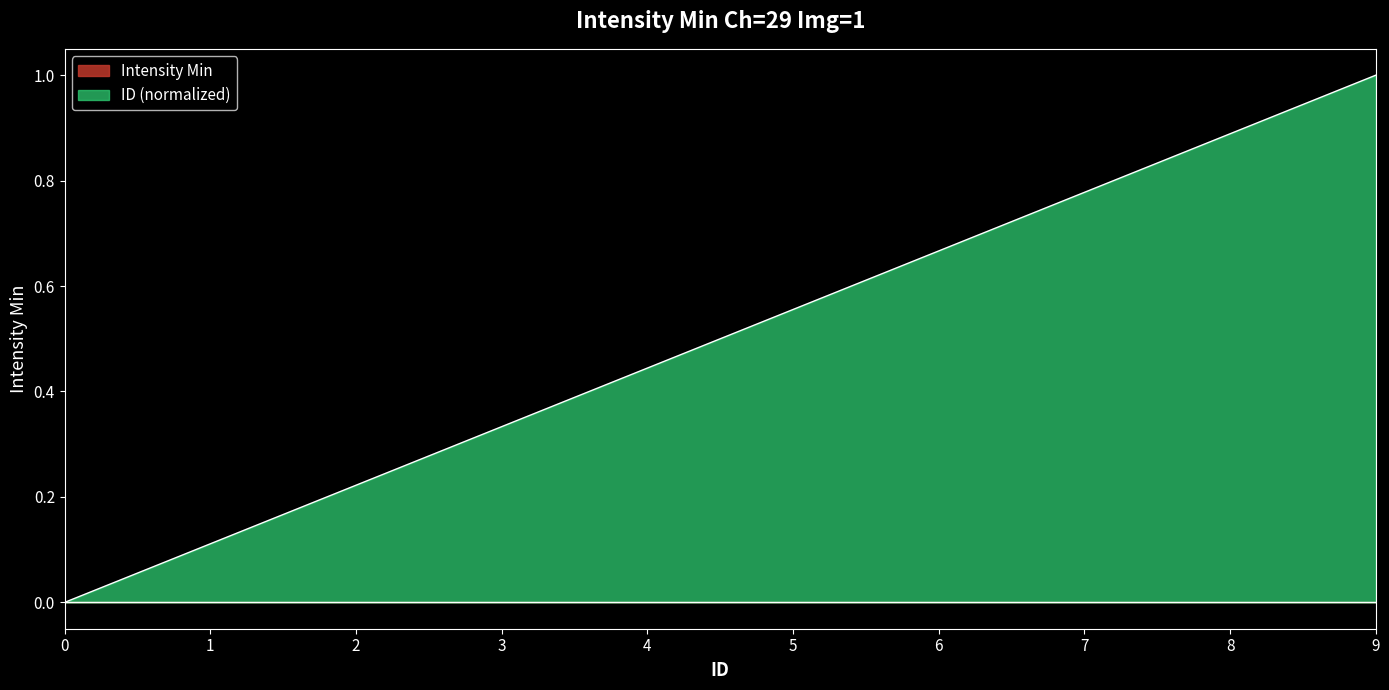

How many data points are above 0?

9